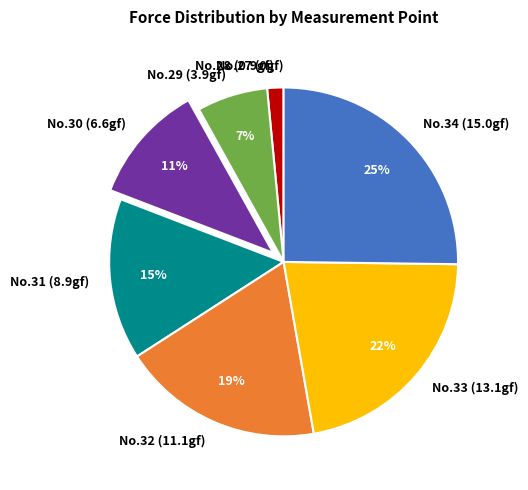

To the nearest percent, what is the difference between the largest and smallest slice percentages?

25%